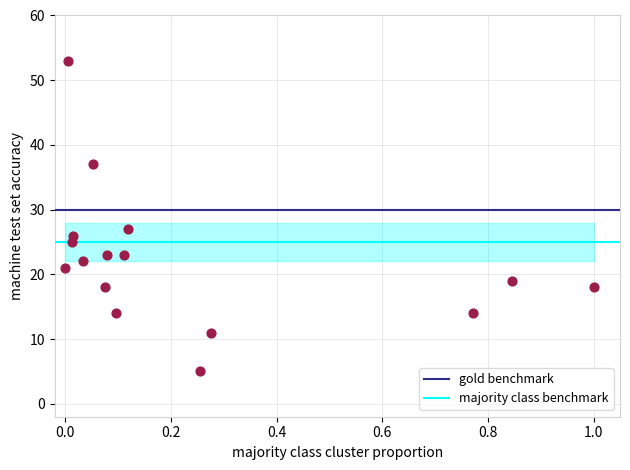

What is the range of Y values (max minus min)?

48